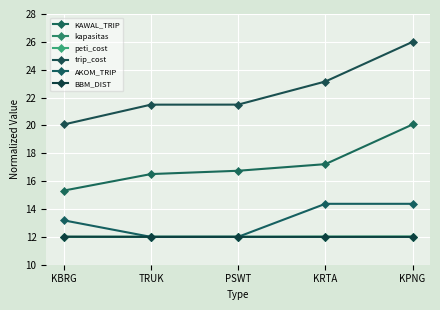

How many categories are shown in the chart?

5